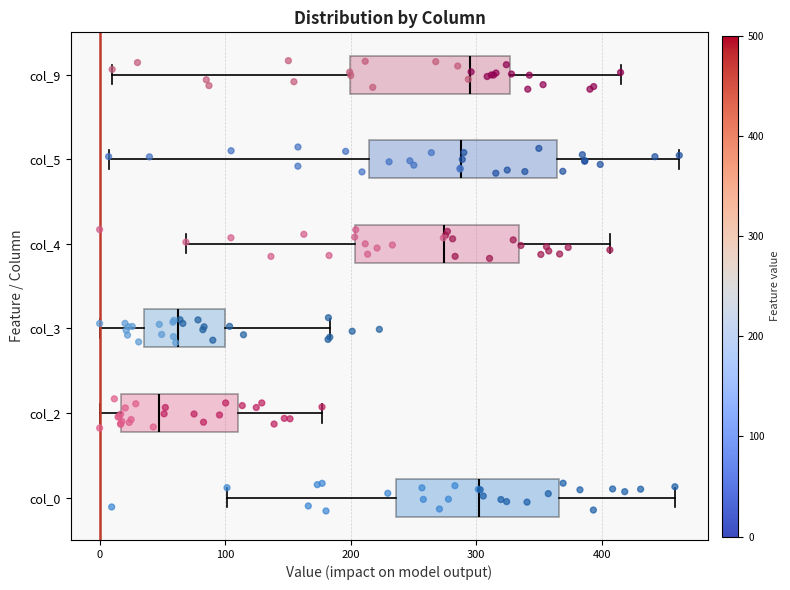

Where does the left whisker of the box for col_9 end on the x-axis? The values are not printed on the chart, so give them approximately, as read against the axis.

10